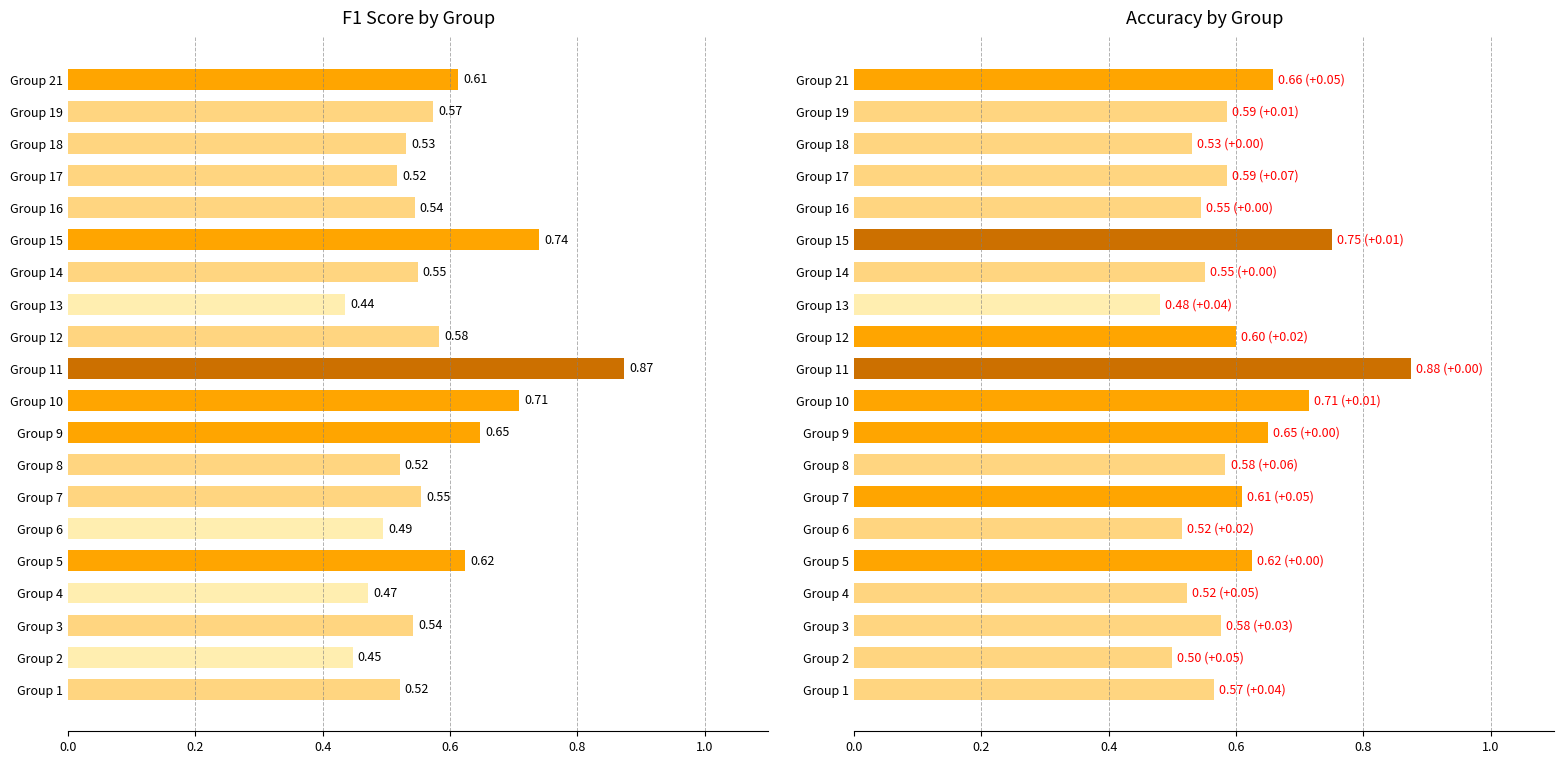

At which category is the sum across all series the highest?

11